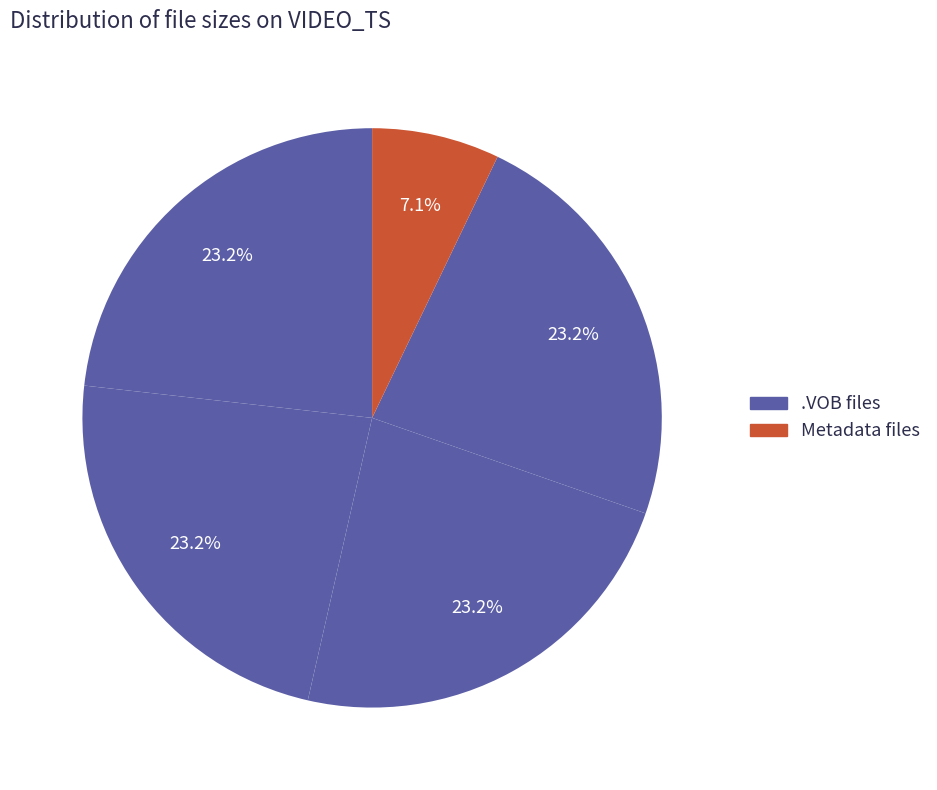

To the nearest percent, what is the difference between the largest and smallest slice percentages?

23%